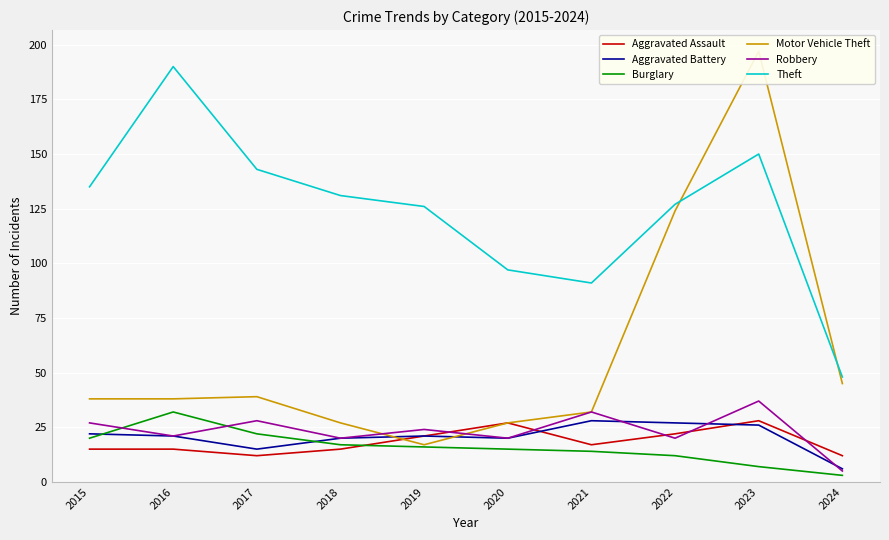

True or false: Theft has more than 2 points higher than both neighbors.

False